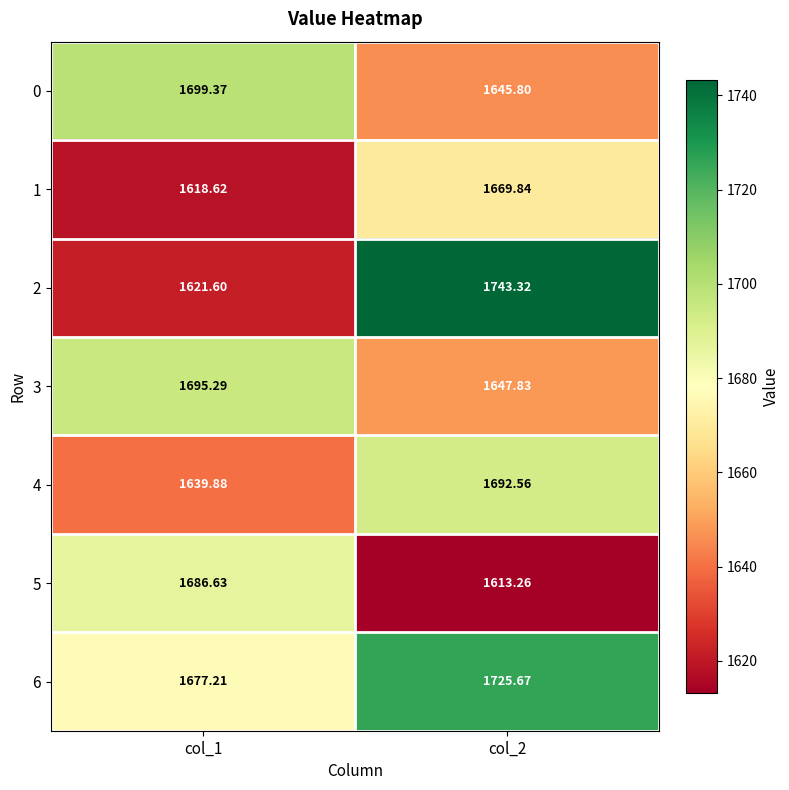

How many values in the 1 series exceed 1669?

1